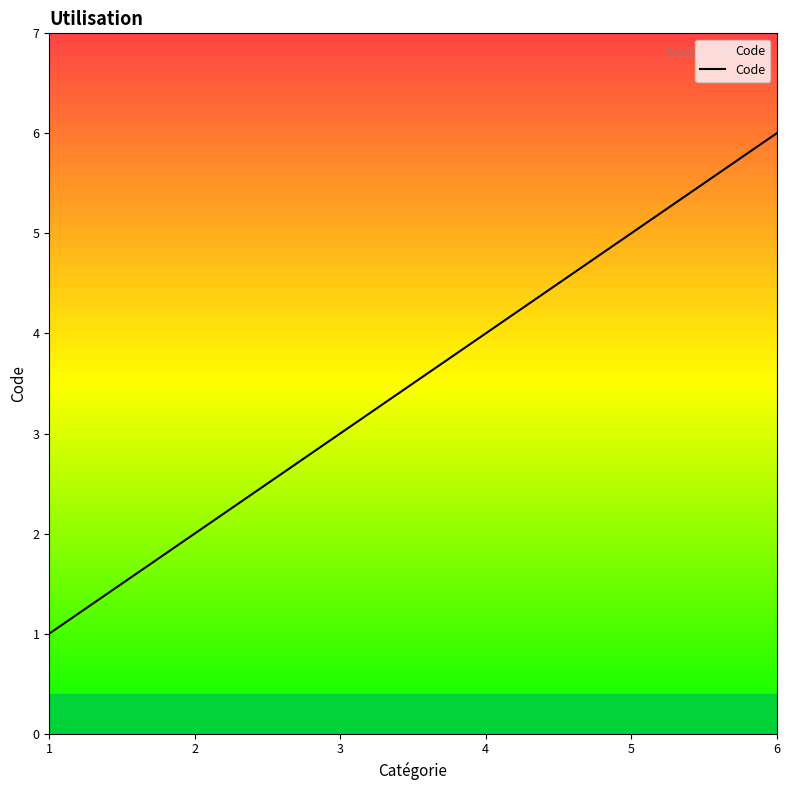

Approximately how many times larger is the value at 2 compared to 4?

0.5